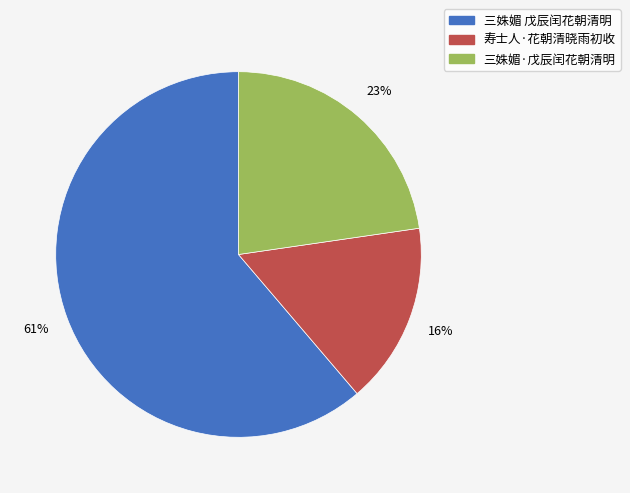

The 三姝媚 戊辰闰花朝清明 slice represents 50% of the pie. True or false?

False